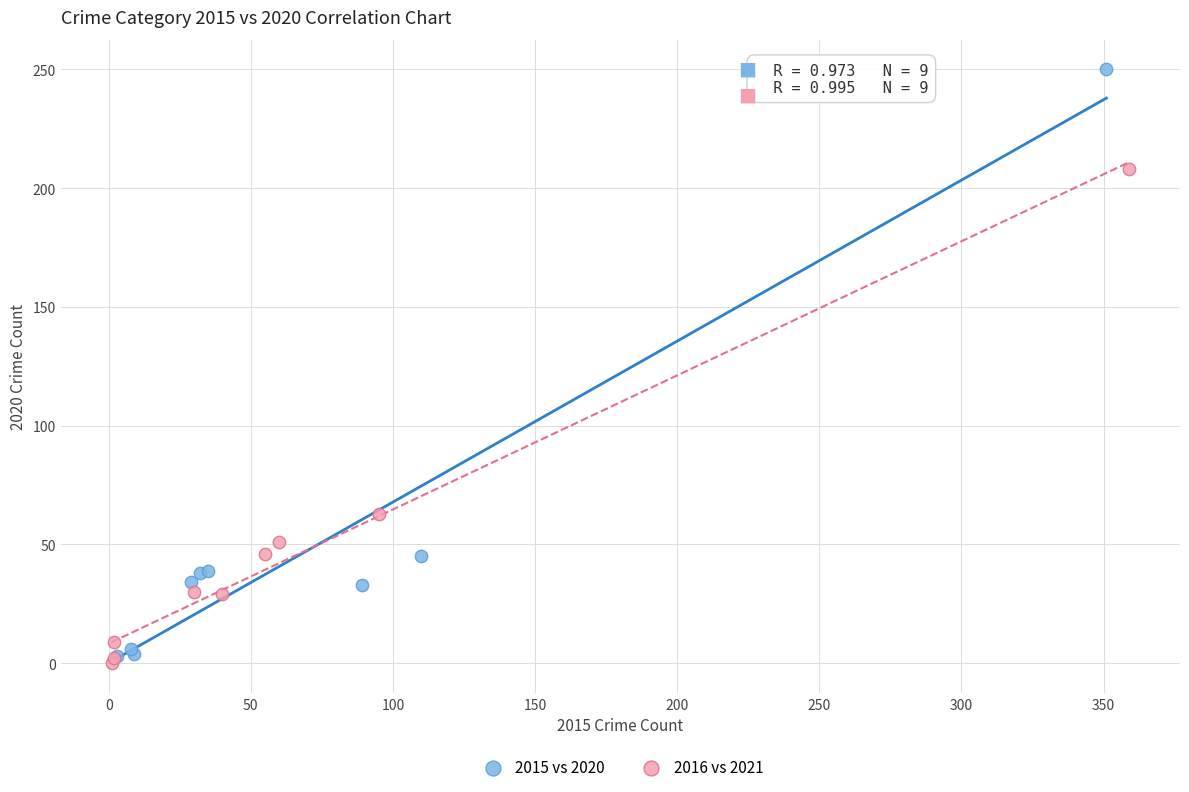

What are all the series names shown in the legend?

2015 vs 2020, 2016 vs 2021